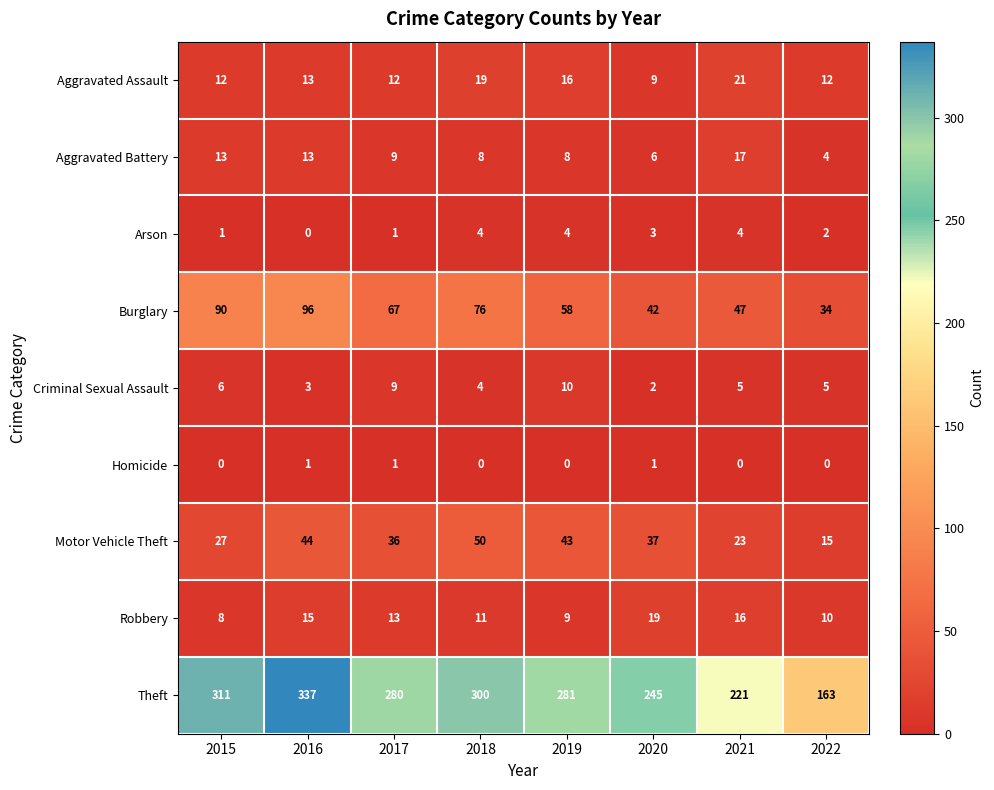

What is the difference between the second highest and second lowest values in the Theft series?

90